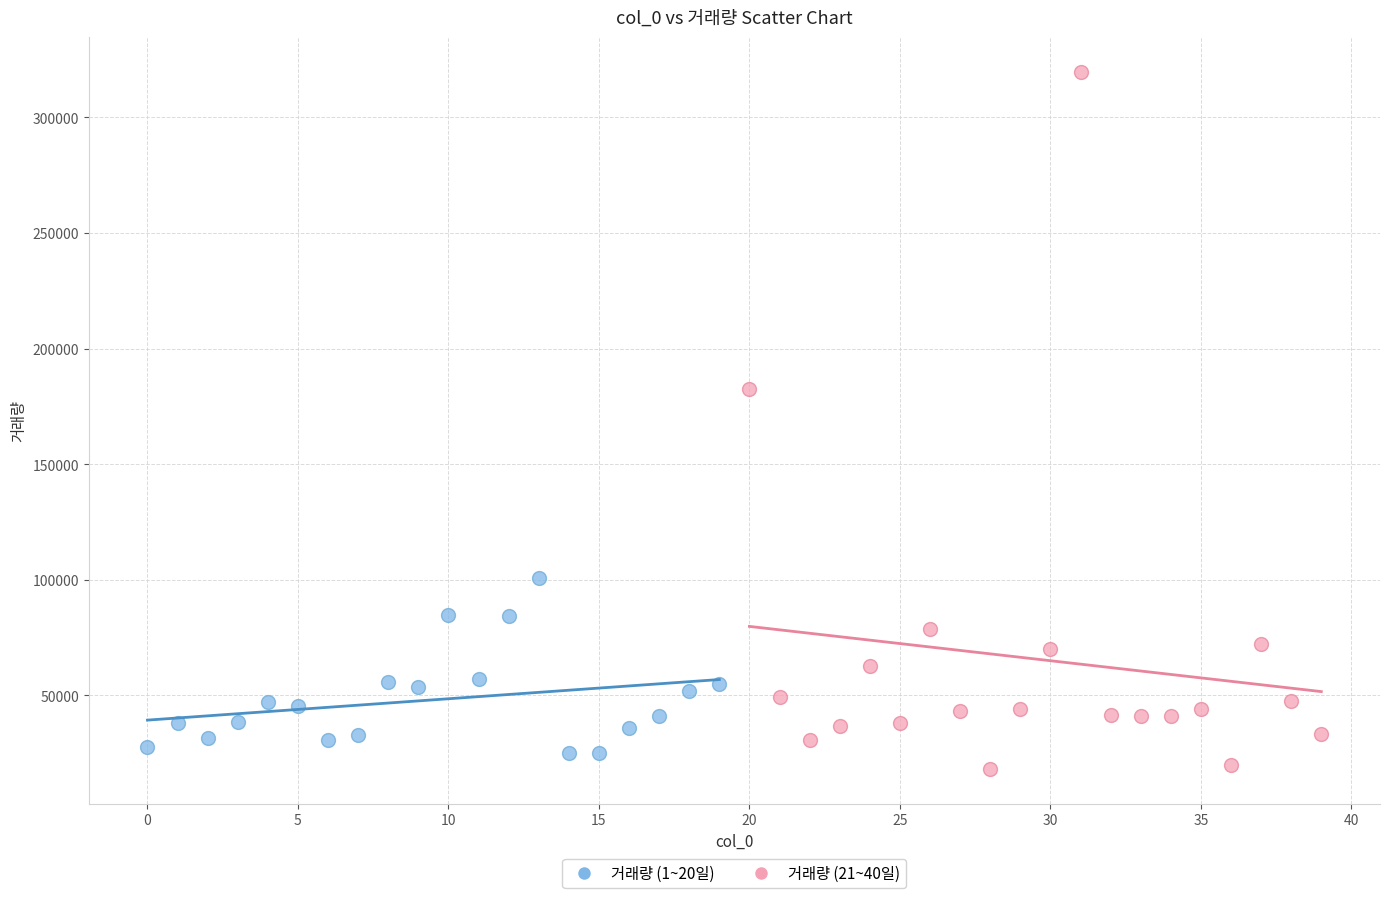

Which series has the widest spread of Y values?

거래량 (21~40일)